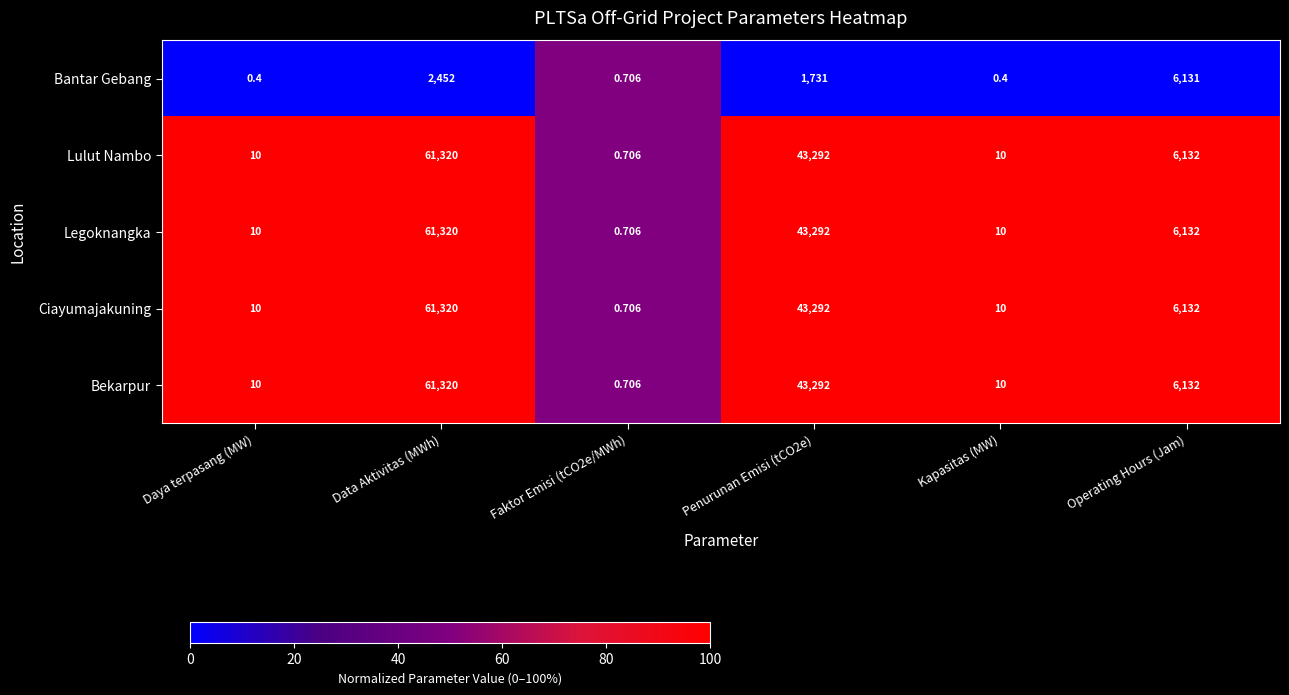

Between Daya terpasang (MW) and Operating Hours (Jam), which series saw the biggest shift?

Bantar Gebang